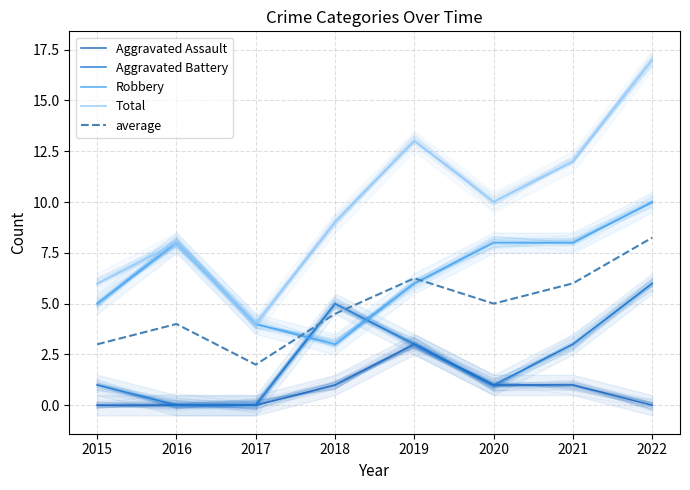

What is the value of the Robbery point at the 3rd from the left?

4.0